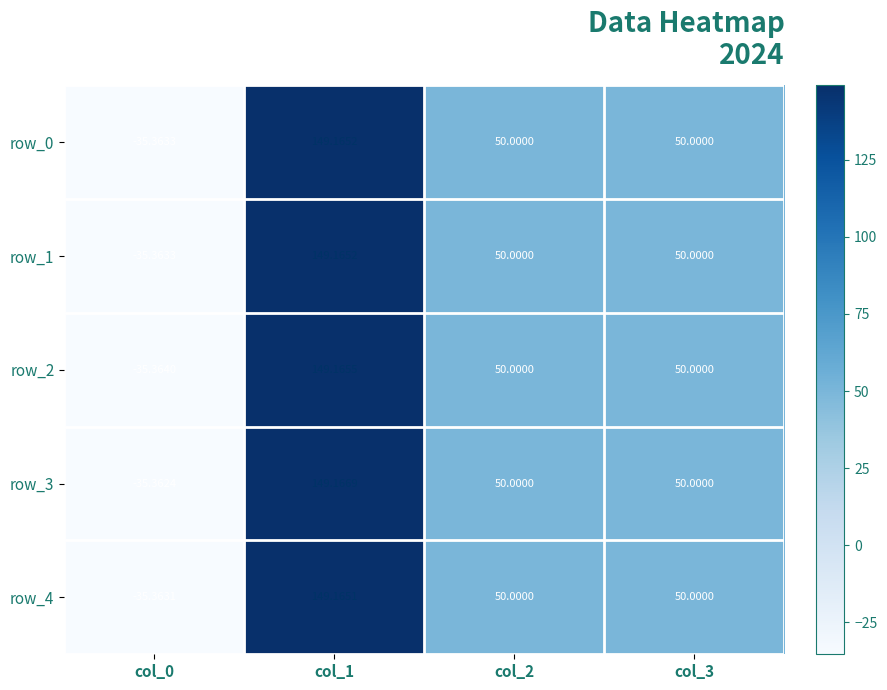

Reading left to right, list all the values displayed in this chart.

row_0: -35.4	149.2	50.0	50.0
row_1: -35.4	149.2	50.0	50.0
row_2: -35.4	149.2	50.0	50.0
row_3: -35.4	149.2	50.0	50.0
row_4: -35.4	149.2	50.0	50.0